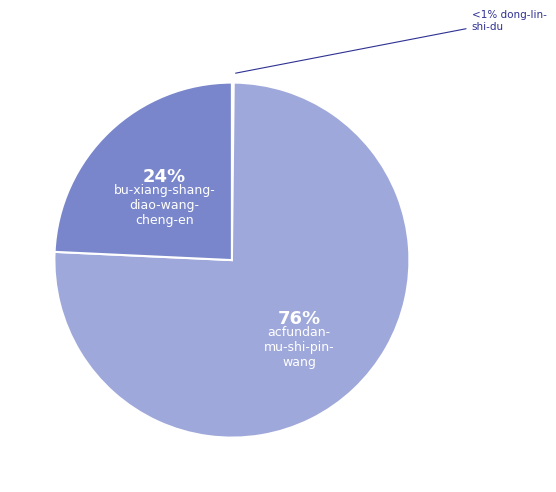

Is the sum of dong-lin-shi-du and acfundan-mu-shi-pin-wang greater than half?

Yes